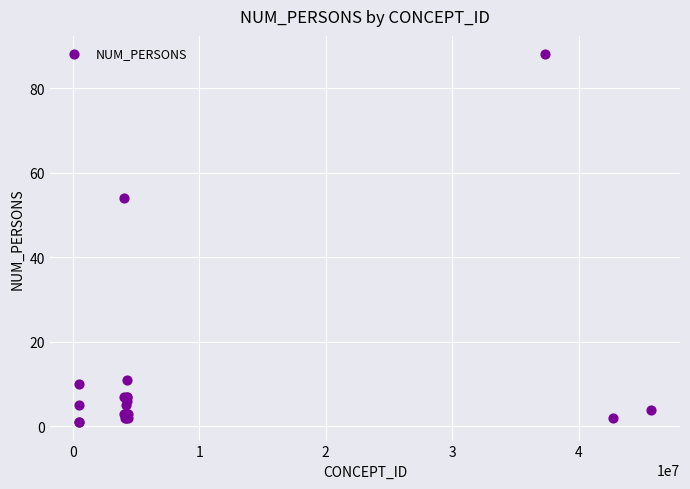

What Y value in the scatter plot is closest to 44?

54